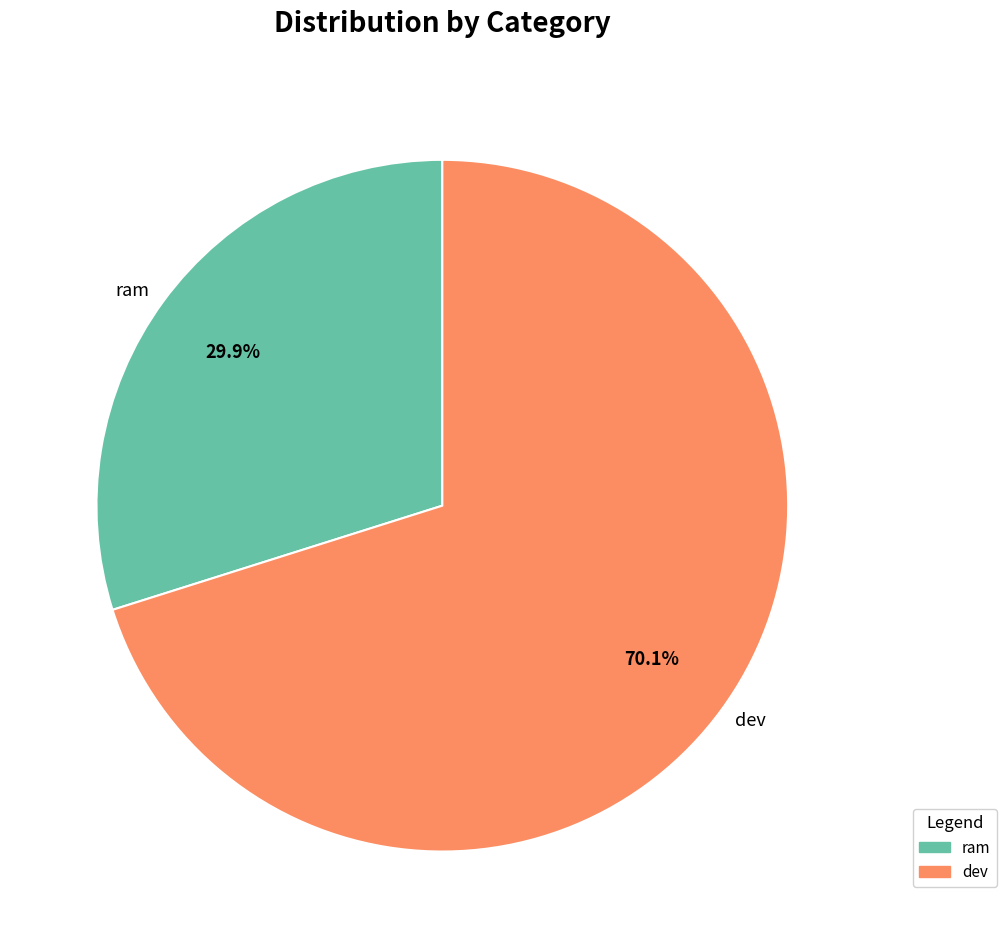

What percentage is the dev slice, to the nearest percent?

70%